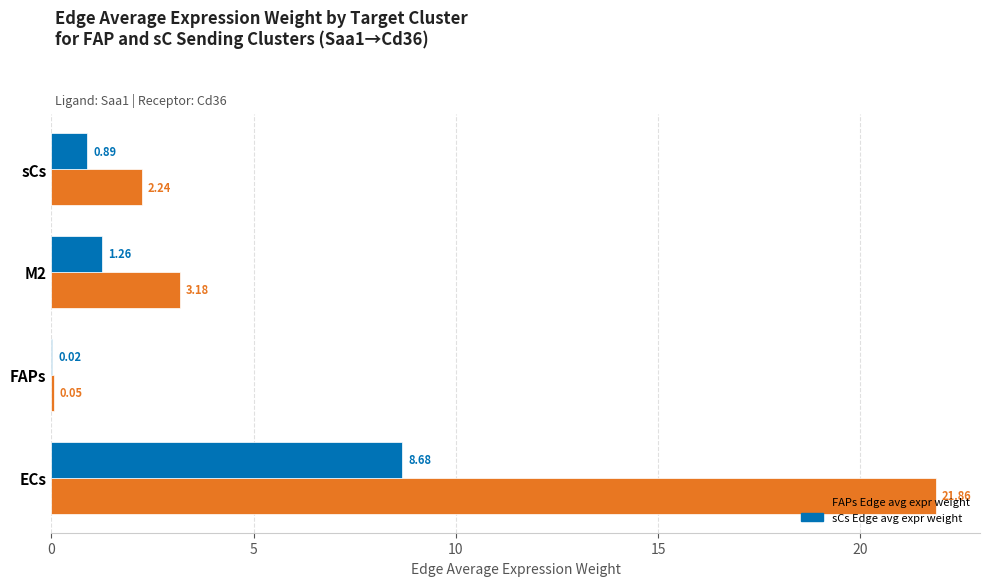

What is the total value across all series at sCs?

3.1